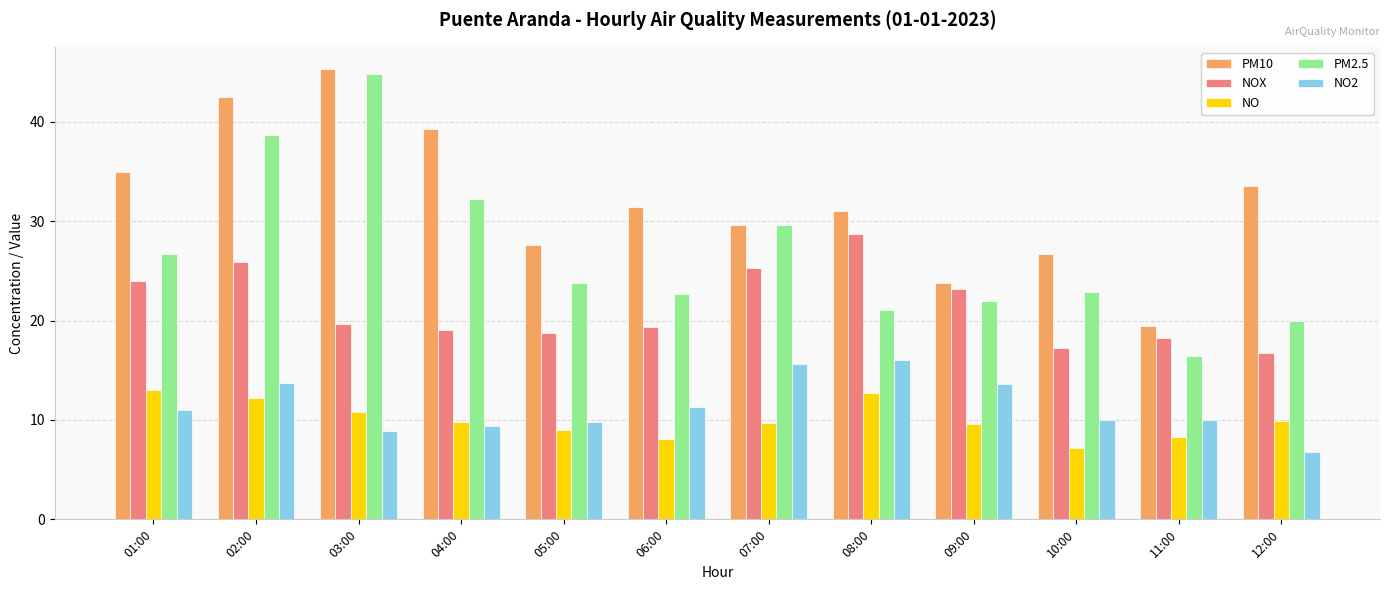

True or false: NO has a value of 8.3 at 11:00.

True